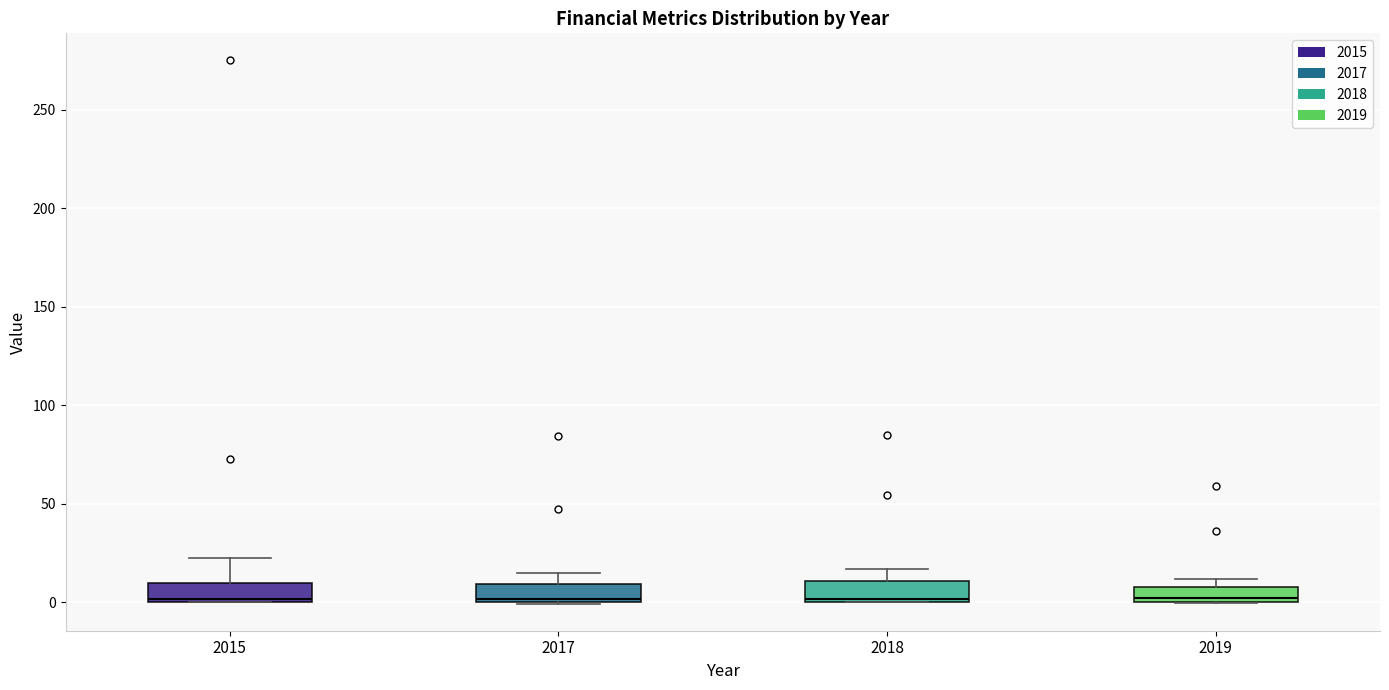

Where is the lower edge of the box at x = 2017 on the y-axis? The values are not printed on the chart, so give them approximately, as read against the axis.

0